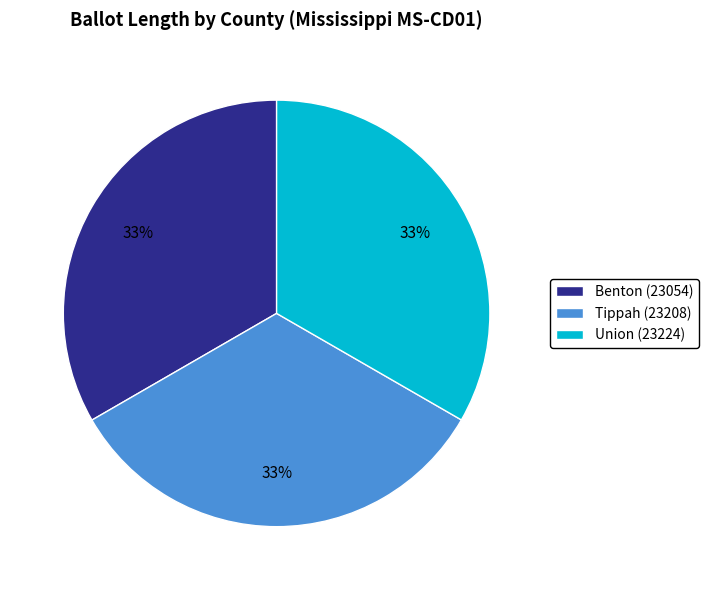

To the nearest percent, what portion does Benton (23054) represent?

33%